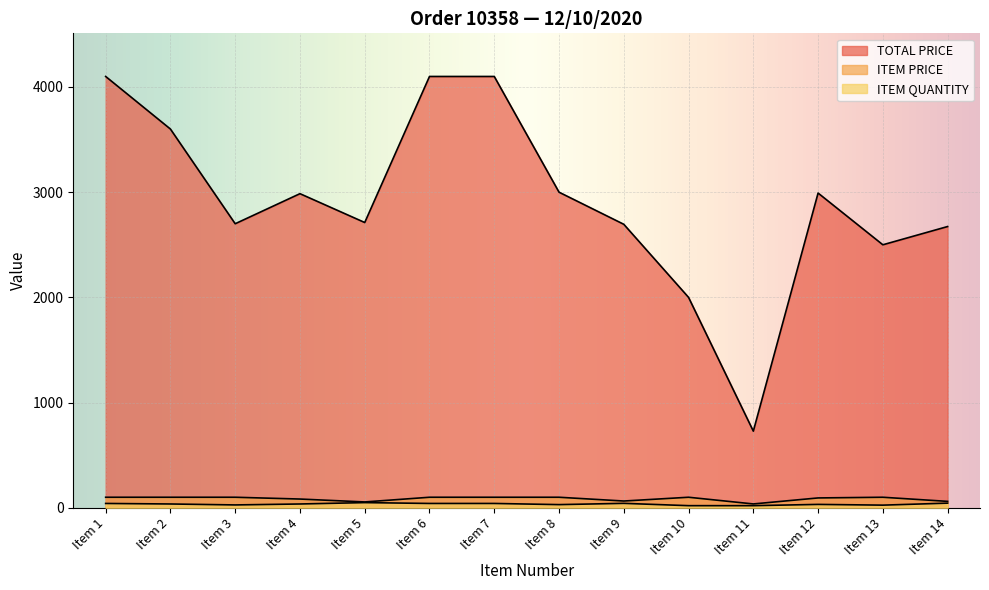

True or false: ITEM PRICE has more than 1 interior local peaks.

True